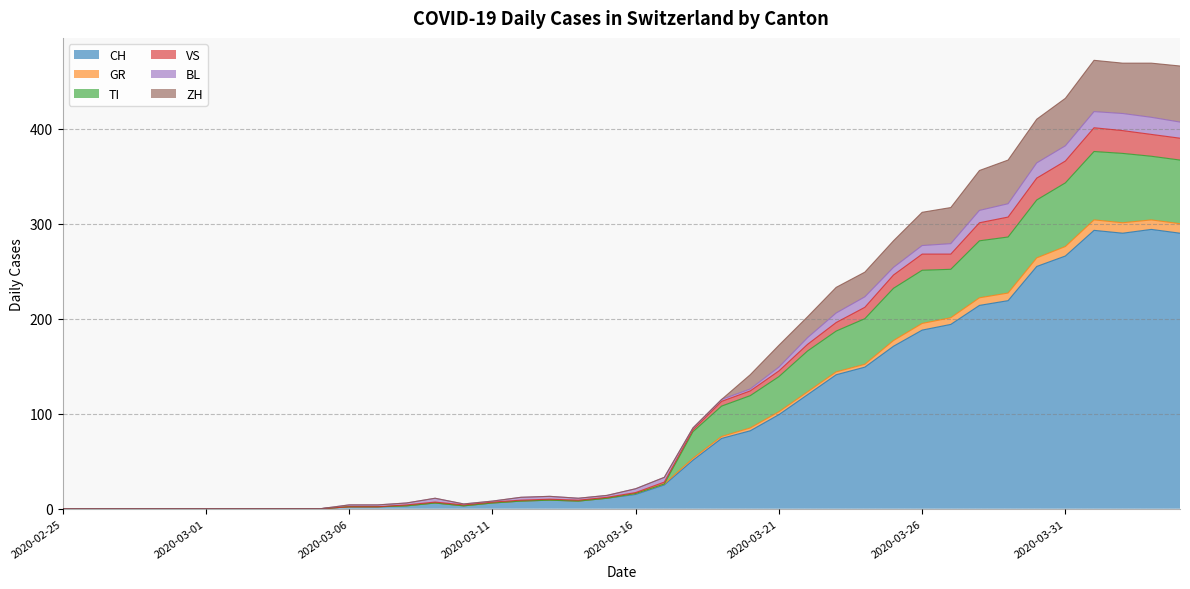

What are all the series names shown in the legend?

CH, GR, TI, VS, BL, ZH